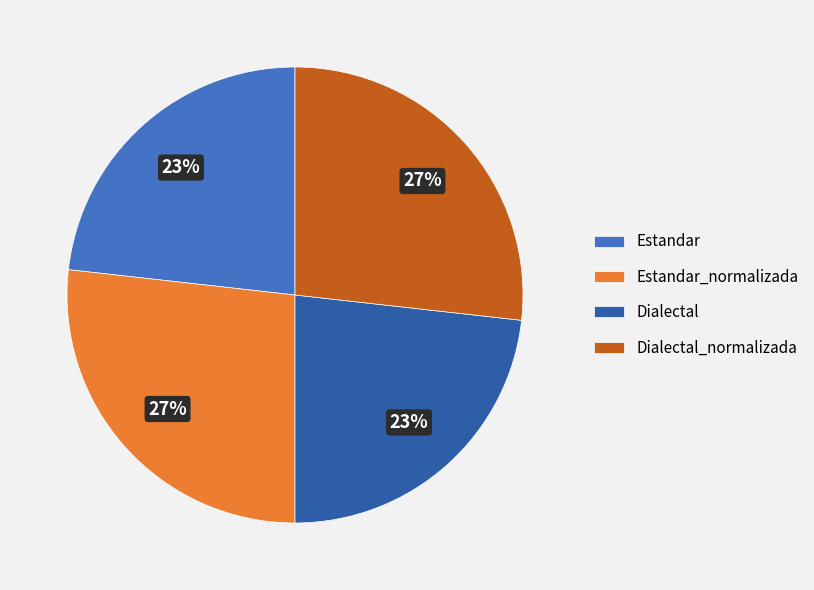

What is the ratio of the value at Estandar to the value at Estandar_normalizada?

0.9